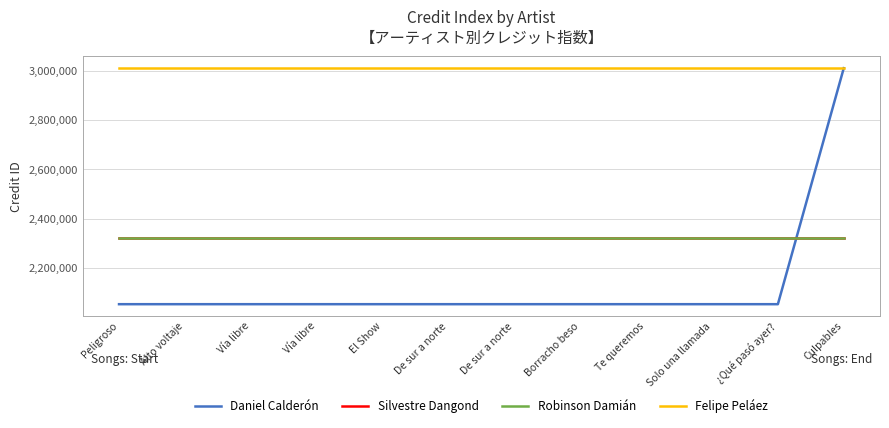

What is the sum of all Silvestre Dangond values?

27878208